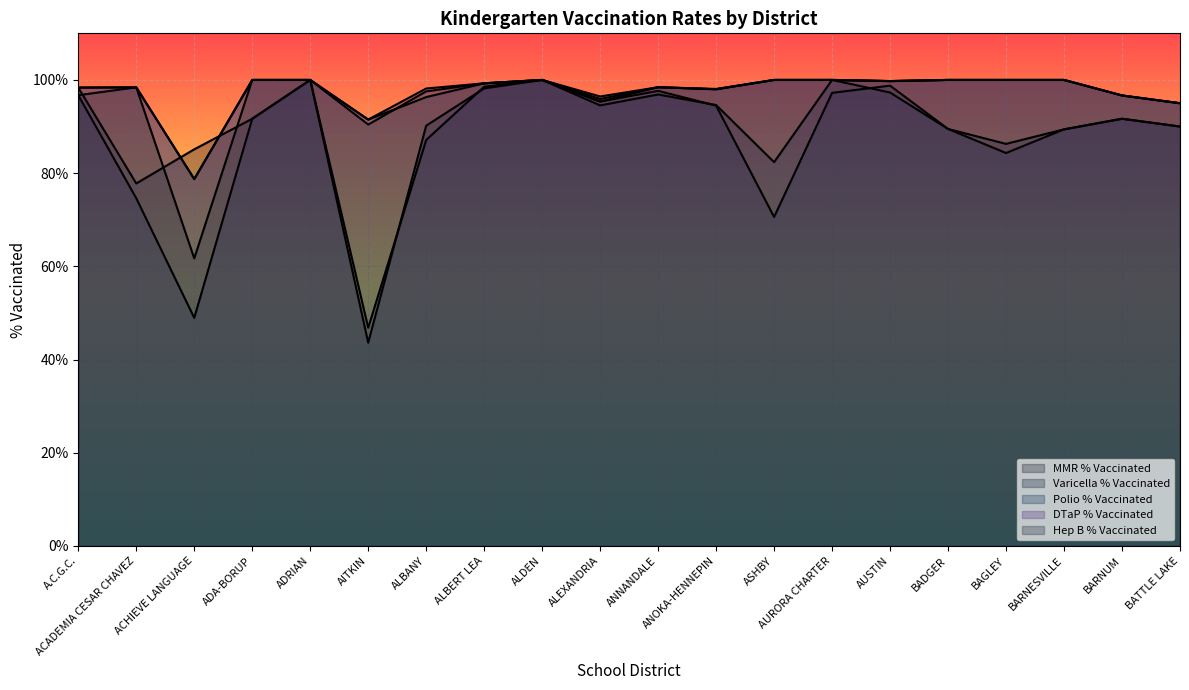

True or false: Varicella % Vaccinated and DTaP % Vaccinated cross at least once.

False